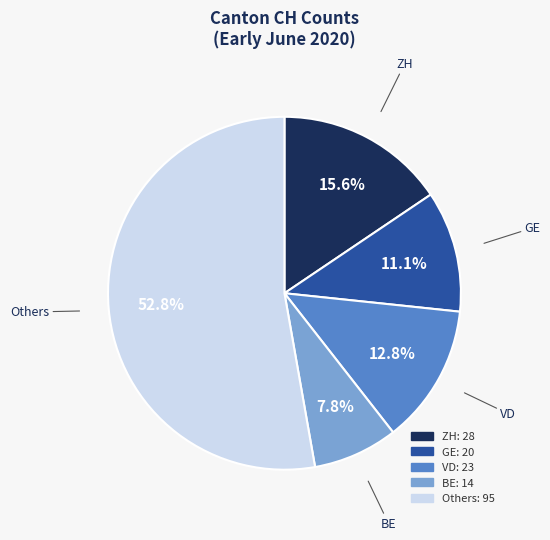

Is there a majority slice in this chart?

Yes